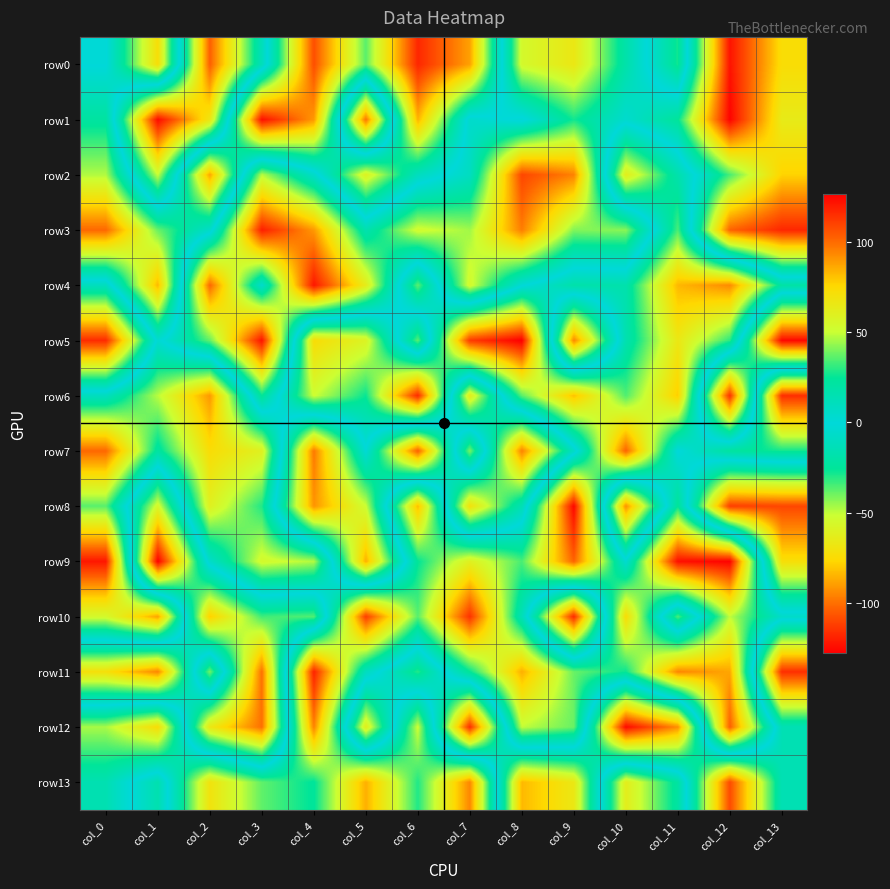

At which category does the chart reach its minimum across all series?

col_1